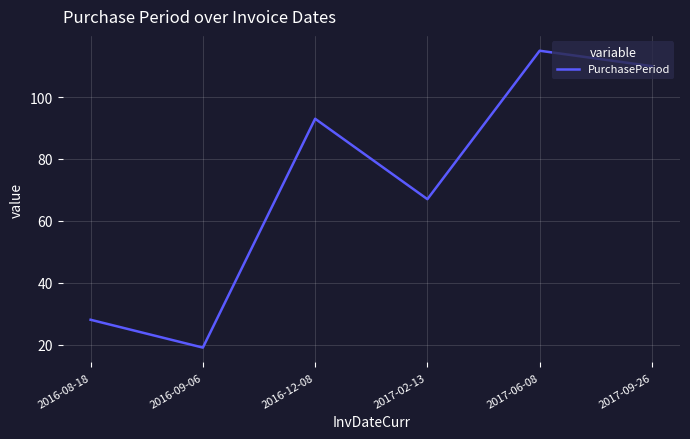

Rank the categories by value from highest to lowest.

2017-06-08, 2017-09-26, 2016-12-08, 2017-02-13, 2016-08-18, 2016-09-06